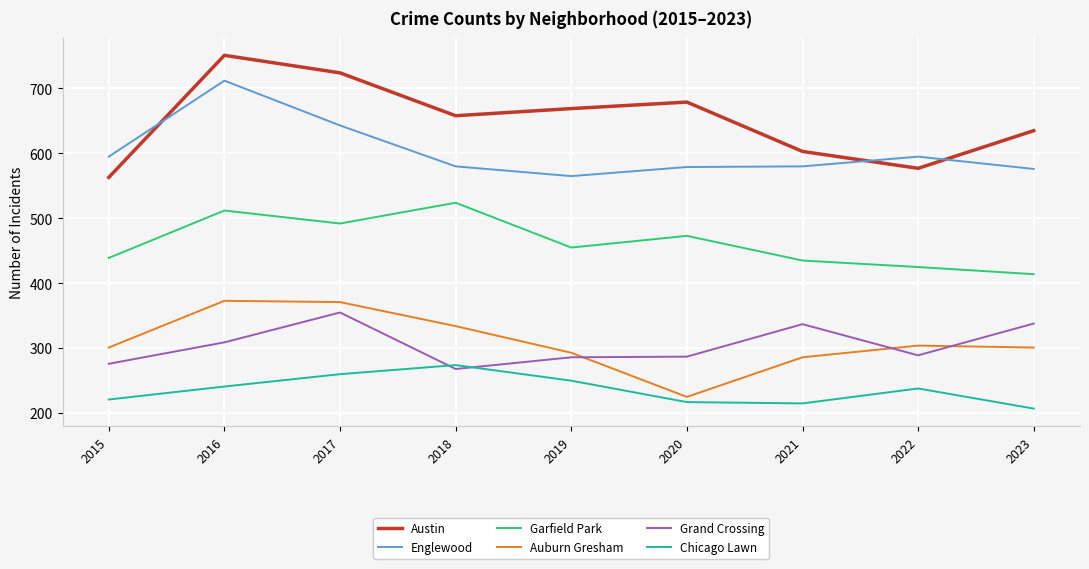

What is the spread (max minus min) of values at 2018?

390